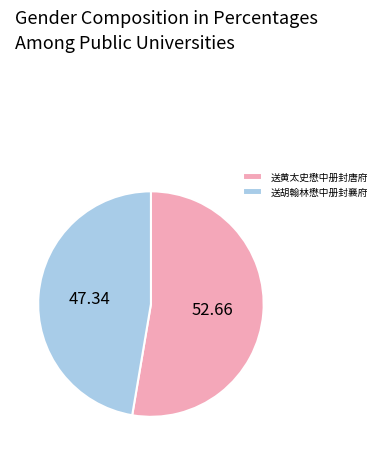

Is the sum of 送黄太史懋中册封唐府 and 送胡翰林懋中册封襄府 greater than half?

Yes